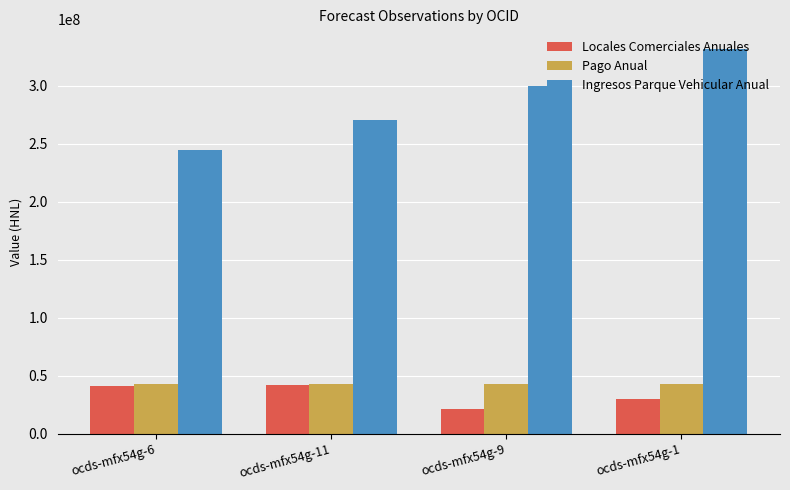

What is the label of the 3rd bar from the left?

ocds-mfx54g-9